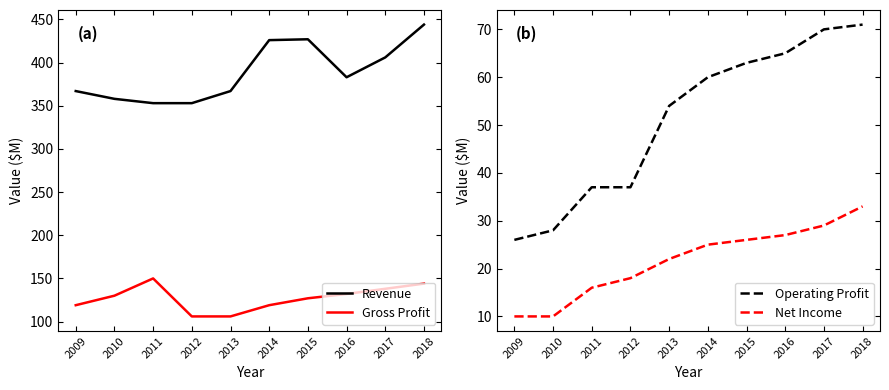

What is the value of the Gross Profit point at the 5th from the left?

106